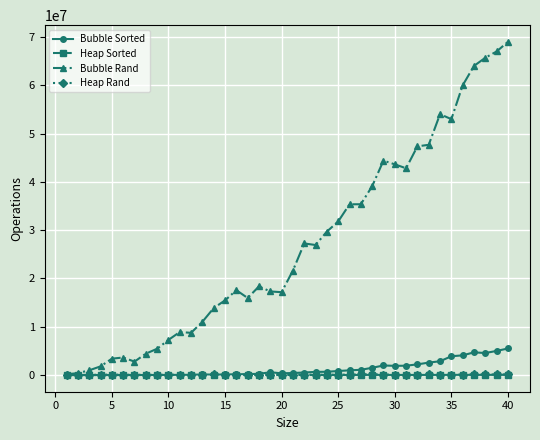

True or false: Heap Rand has more than 1 interior local peaks.

True